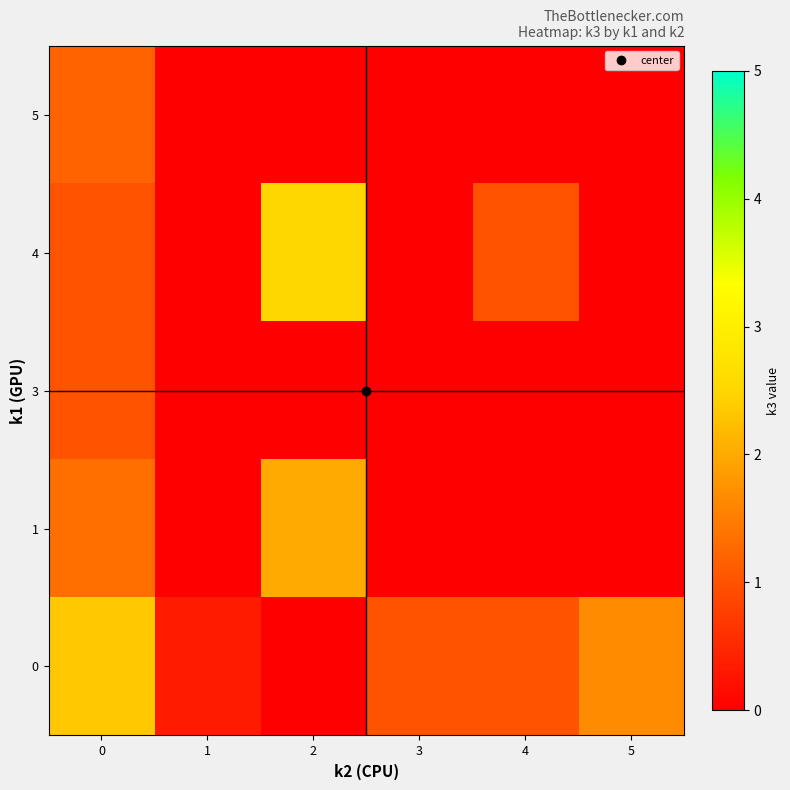

Reading right to left, transcribe all the data shown in this chart.

0: 5=1.7	4=1.0	3=1.0	2=0.0	1=0.3	0=2.3
1: 5=0.0	4=0.0	3=0.0	2=2.0	1=0.0	0=1.3
3: 5=0.0	4=0.0	3=0.0	2=0.0	1=0.0	0=1.0
4: 5=0.0	4=1.0	3=0.0	2=2.5	1=0.0	0=1.0
5: 5=0.0	4=0.0	3=0.0	2=0.0	1=0.0	0=1.2